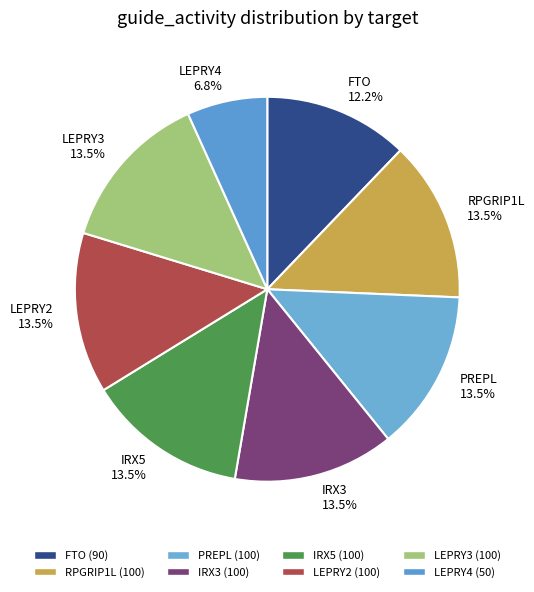

Which slice is the smallest?

LEPRY4